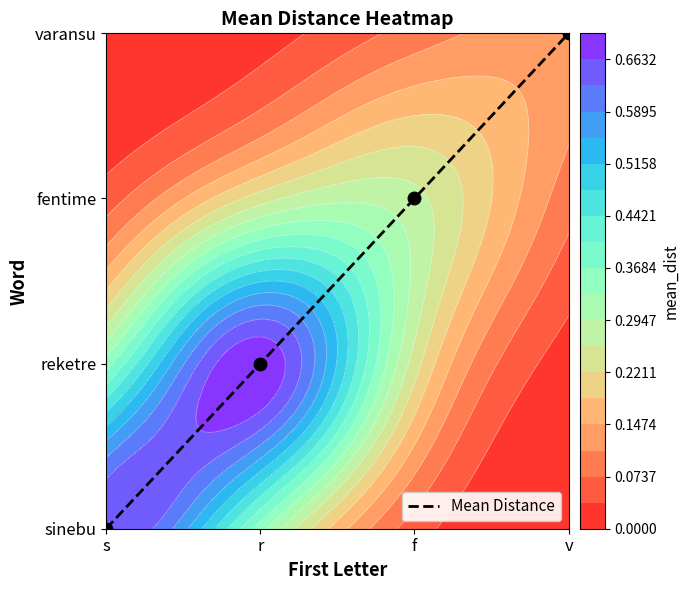

Where is the data nearest to the value 1?

r